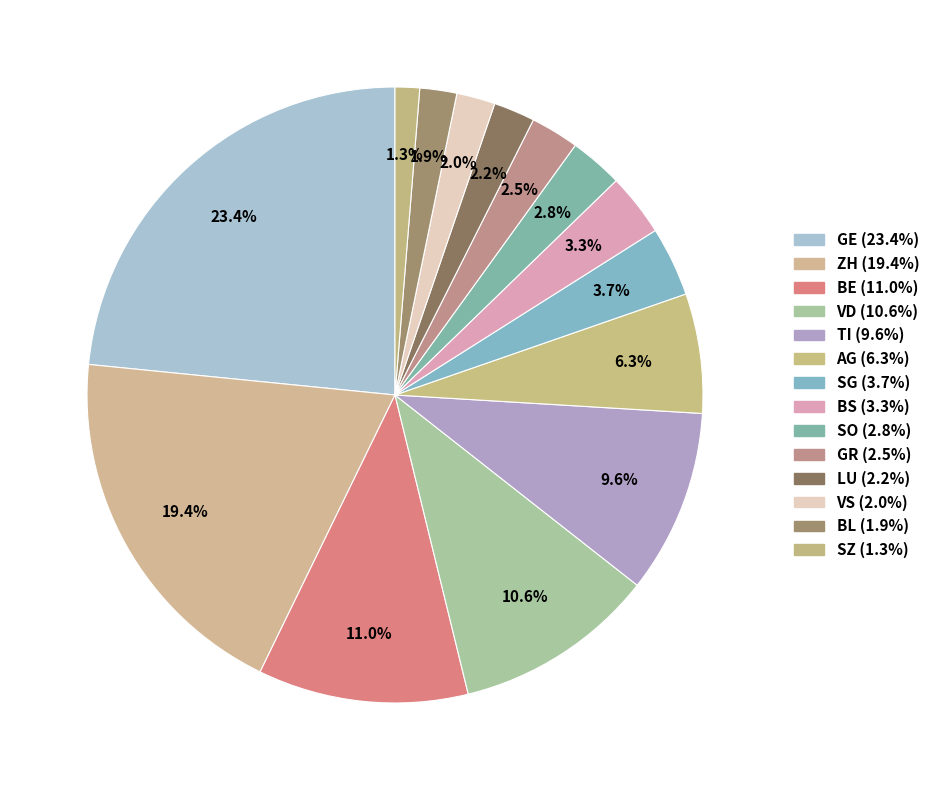

What percentage is the SG slice, to the nearest percent?

4%